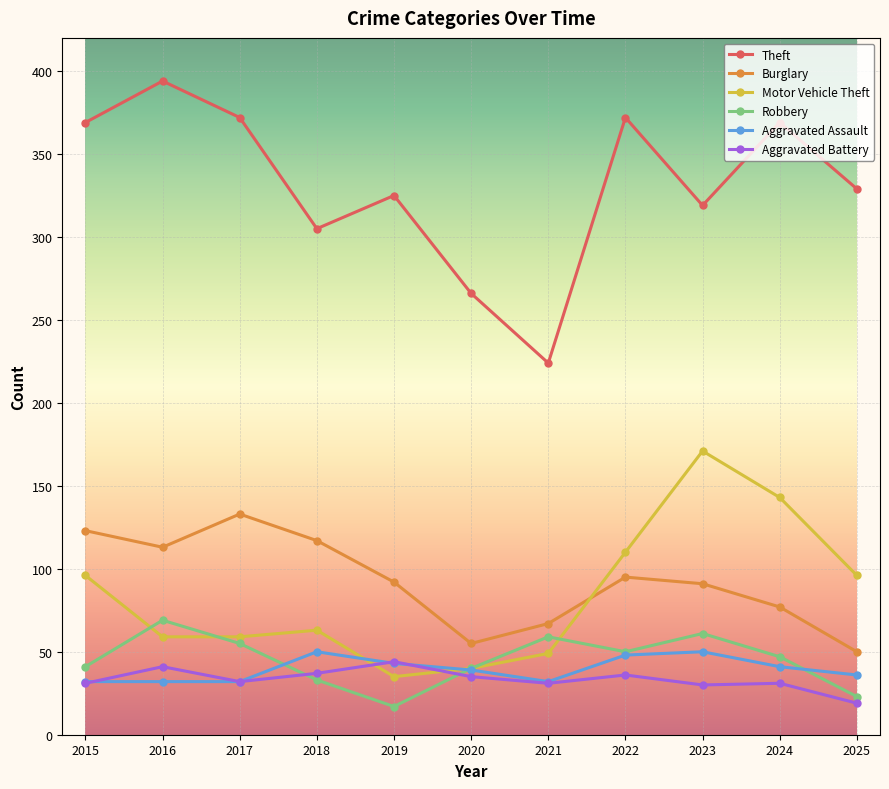

What is the difference between the maximum and minimum values in the Burglary series?

83